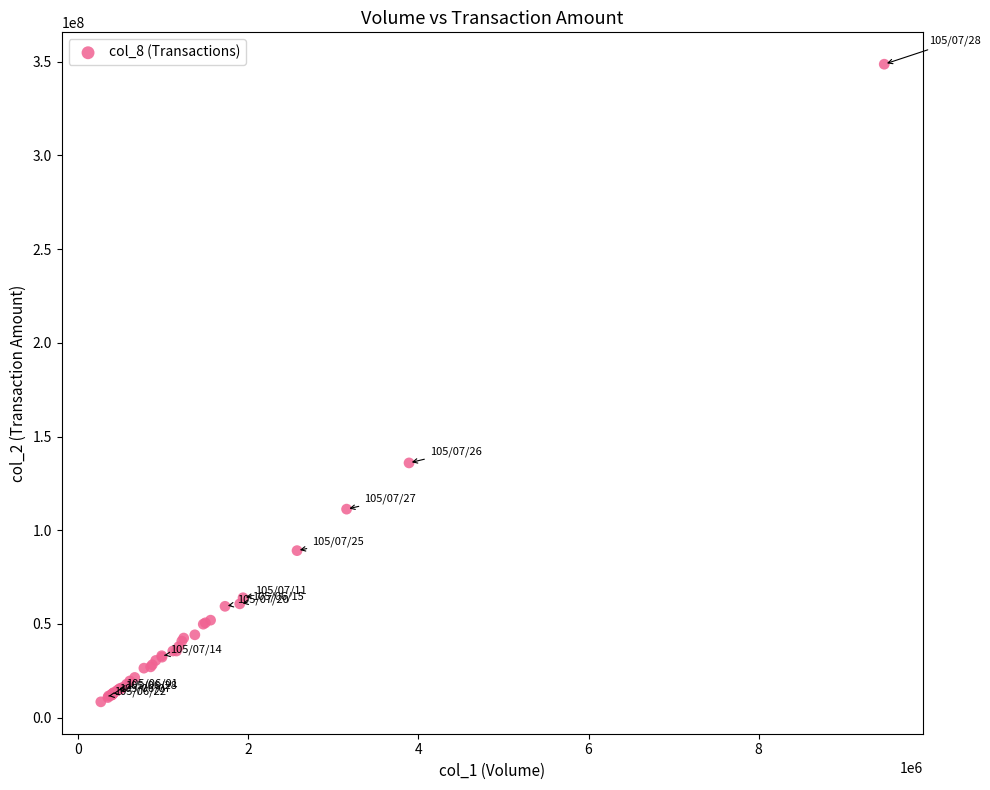

What Y value in the scatter plot is closest to 178541417?

135904600